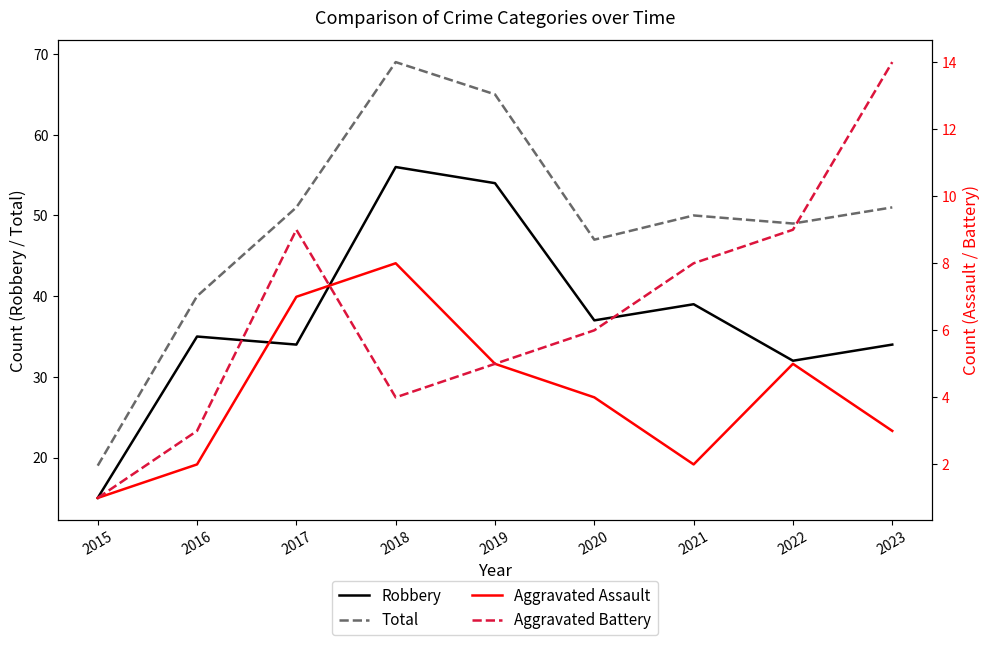

Which category has the lowest value in the Total series?

2015